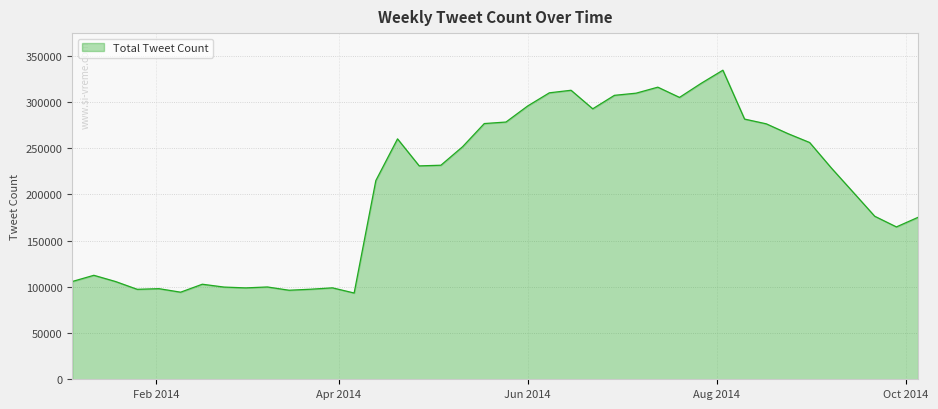

What is the difference between the maximum and minimum values?

240931